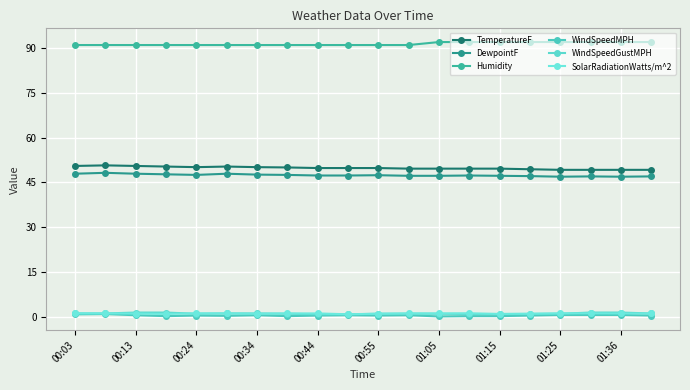

True or false: SolarRadiationWatts/m^2 and WindSpeedMPH intersect in this chart.

False